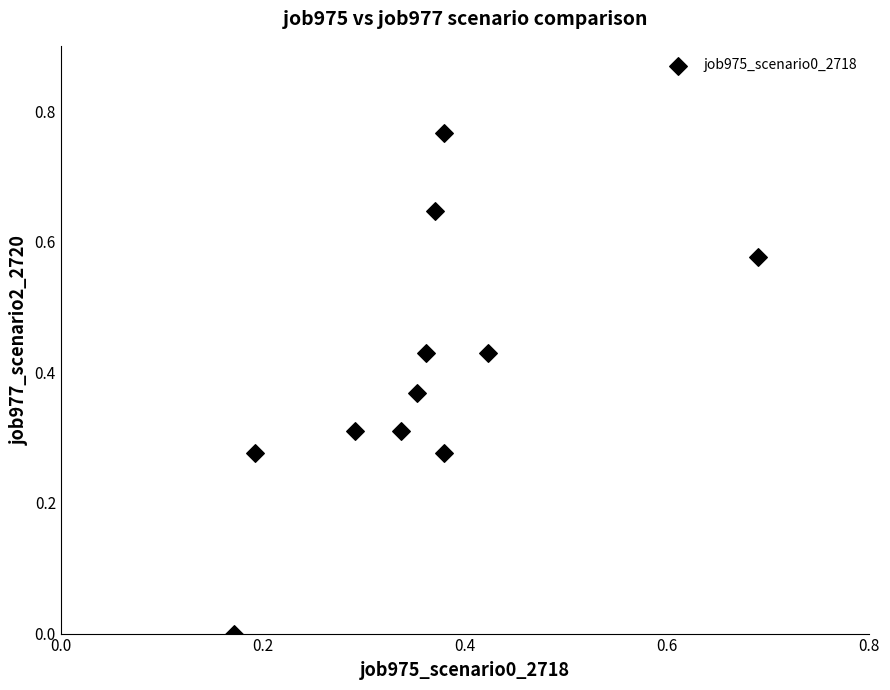

What is the range of X values (max minus min)?

0.5